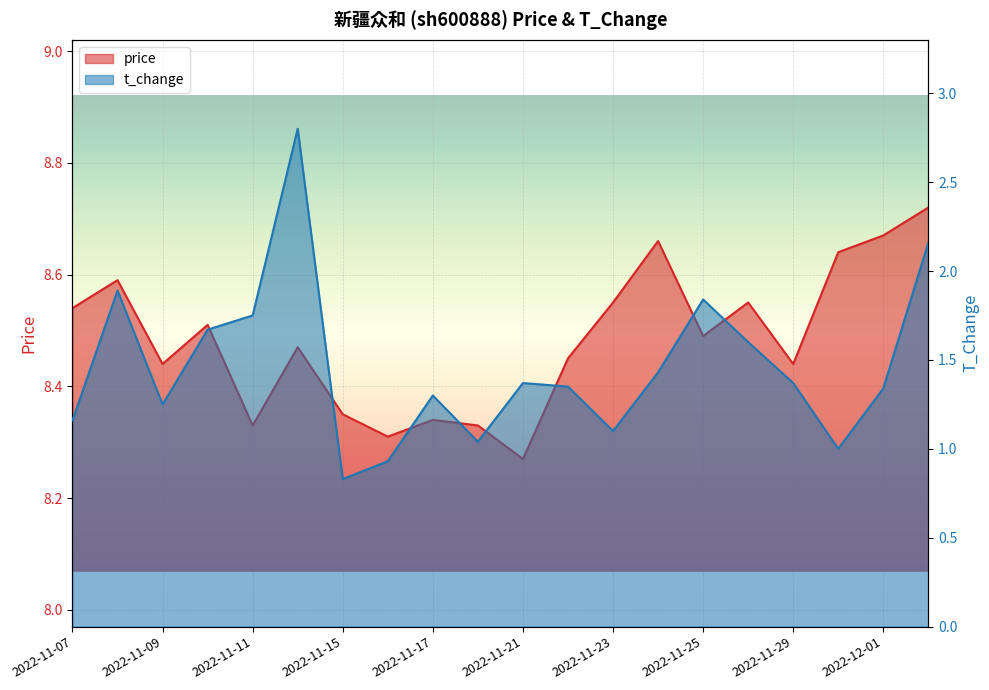

At which category is the sum across all series the highest?

2022-11-14